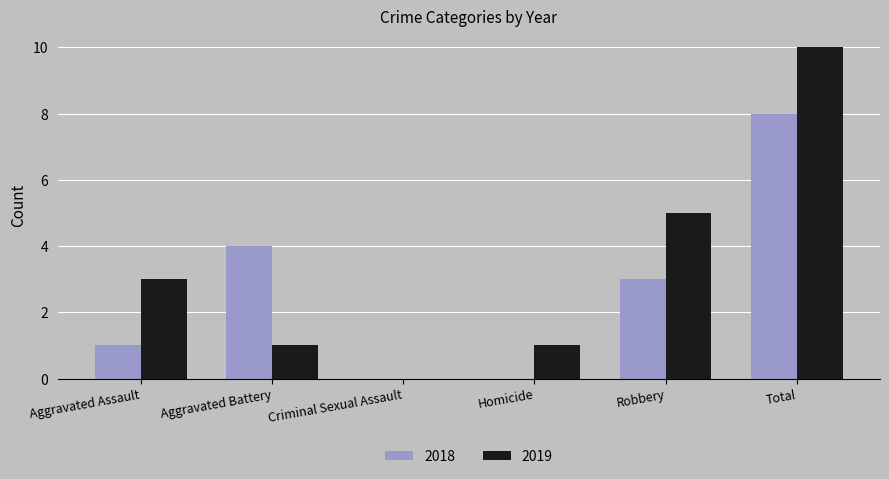

Are the bars grouped side by side (vs. stacked)?

Yes